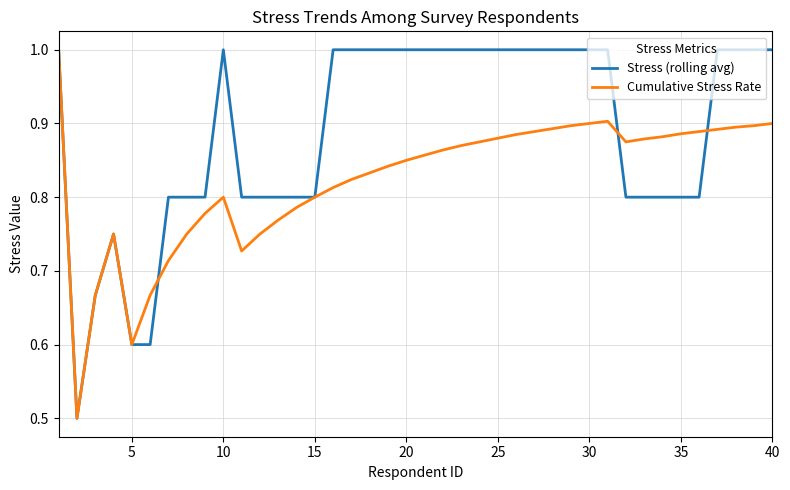

Which series ends up on top after the final intersection of Cumulative Stress Rate and Stress (rolling avg)?

Stress (rolling avg)